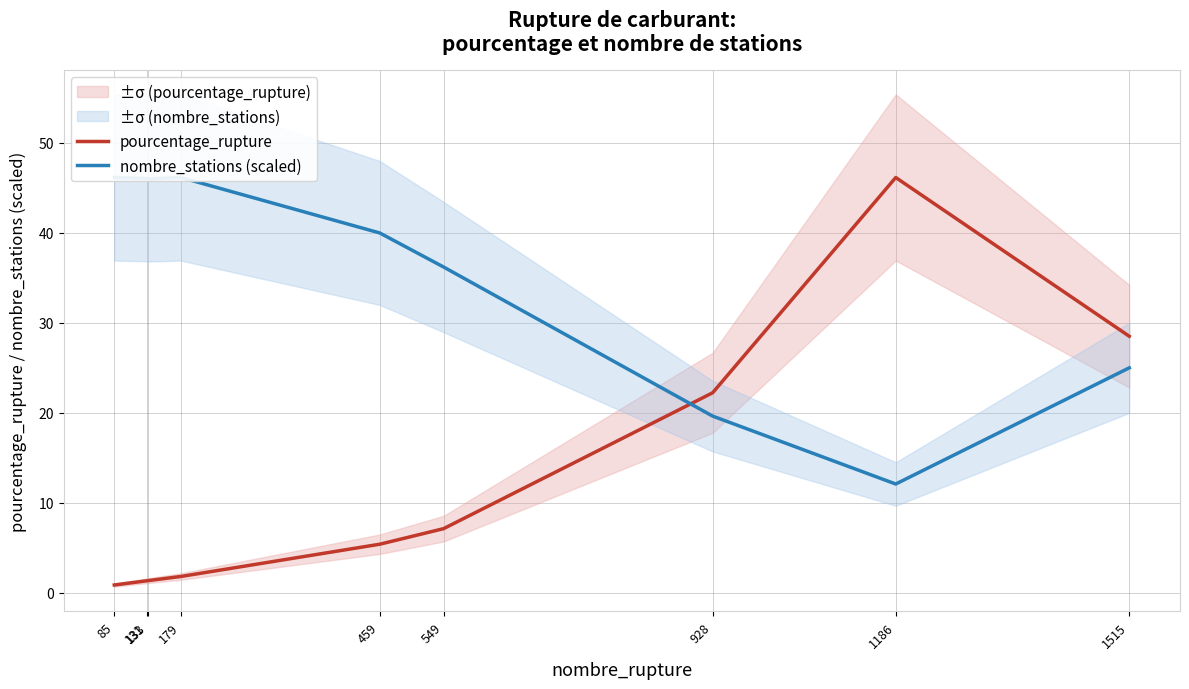

What is the difference between the maximum and minimum values in the nombre_stations (scaled) series?

34.0